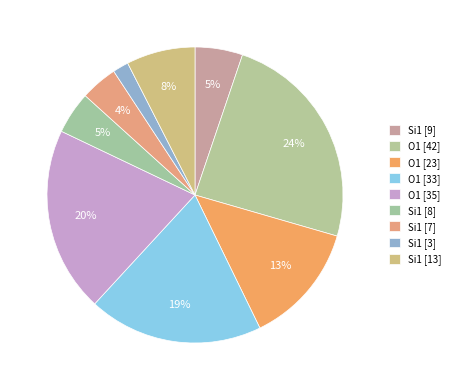

How many segments does this pie chart have?

9